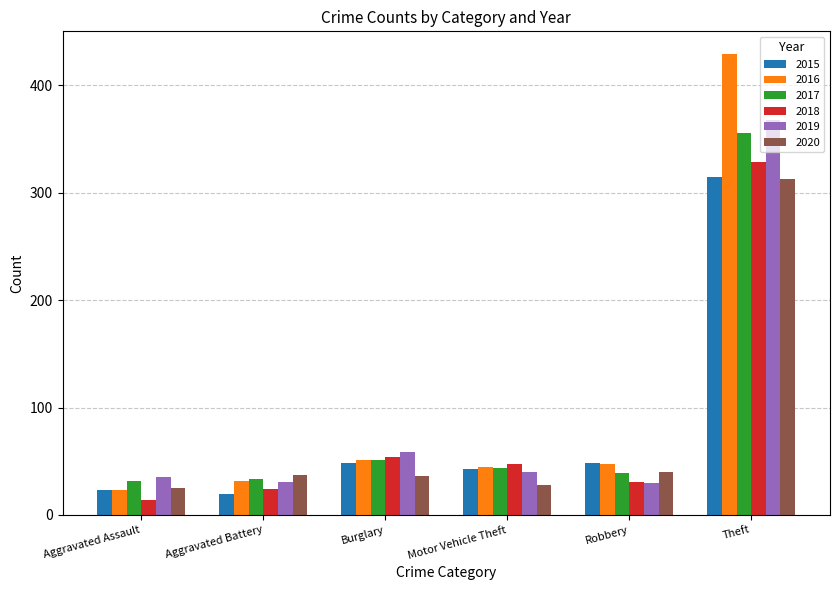

What is the difference between the 2015 values at Theft and Burglary?

267